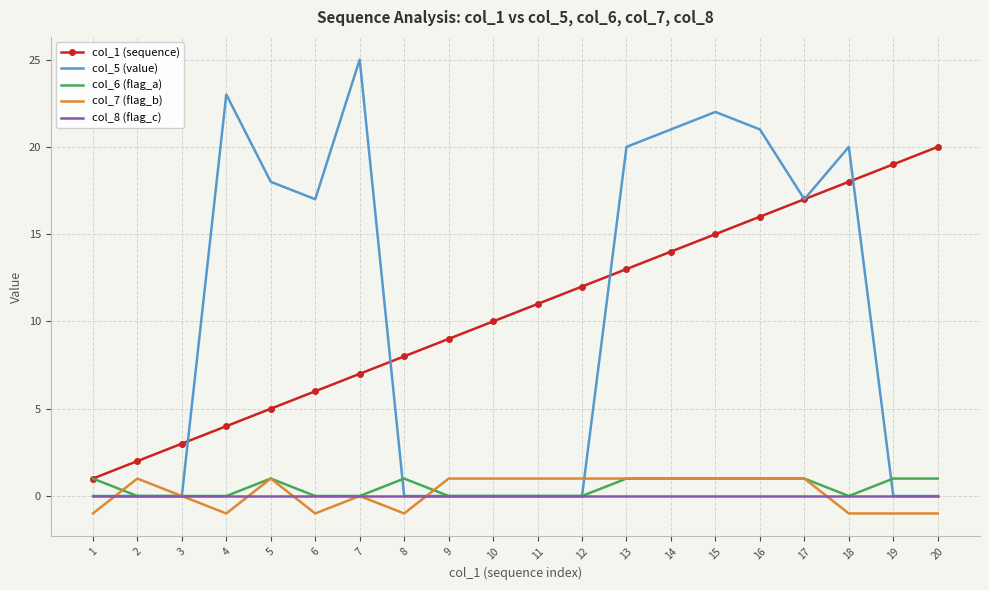

What is the total value across all series at 18?

37